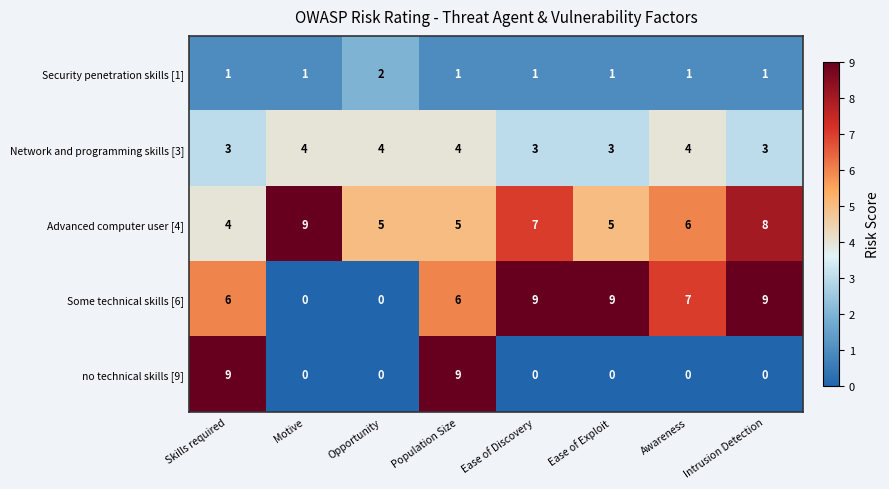

Count the no technical skills [9] values in the range 0 to 9.

8